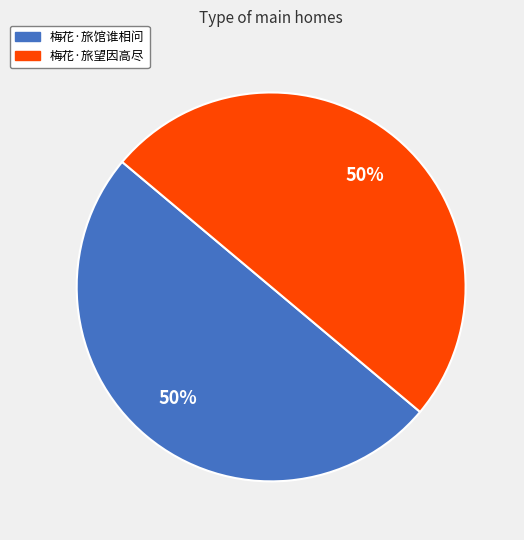

What percentage is the 梅花·旅馆谁相问 slice, to the nearest percent?

50%